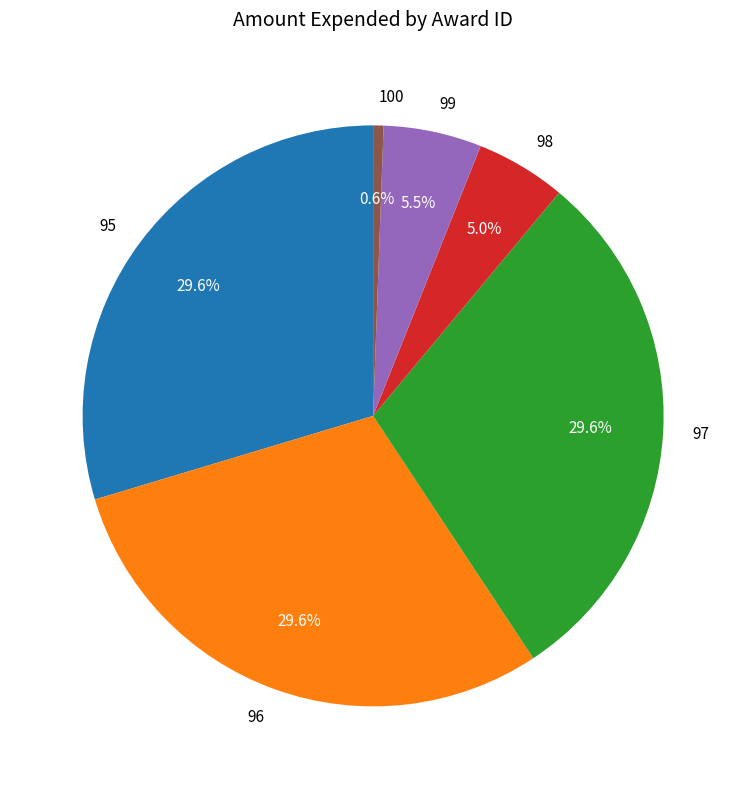

Which category has the smallest portion of the pie?

100